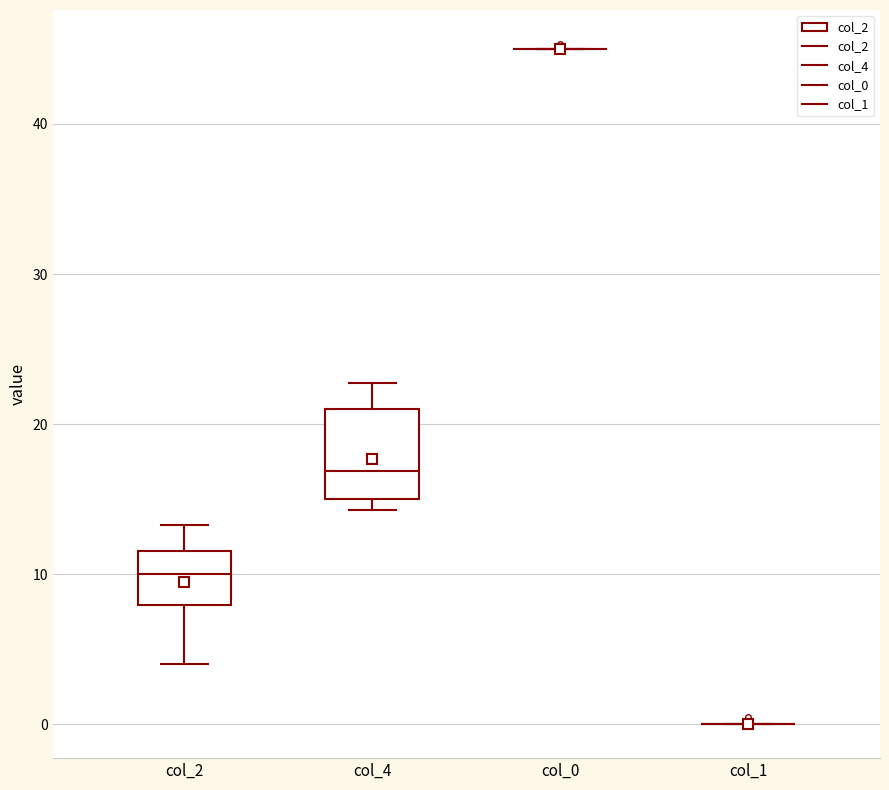

Comparing the boxes themselves (not the whiskers), which one is the tallest?

col_4